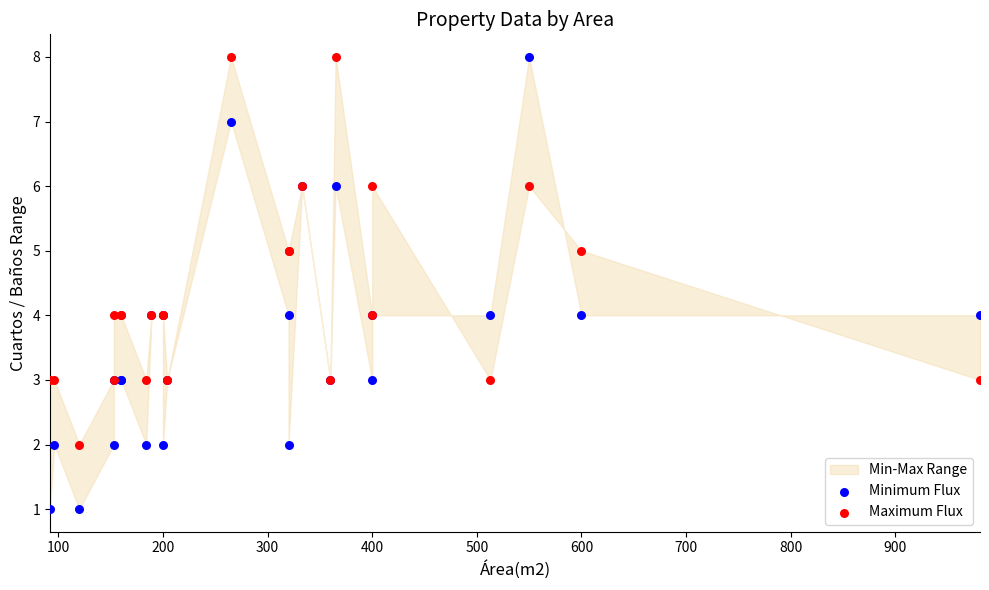

Which series has the widest spread of Y values?

Minimum Flux